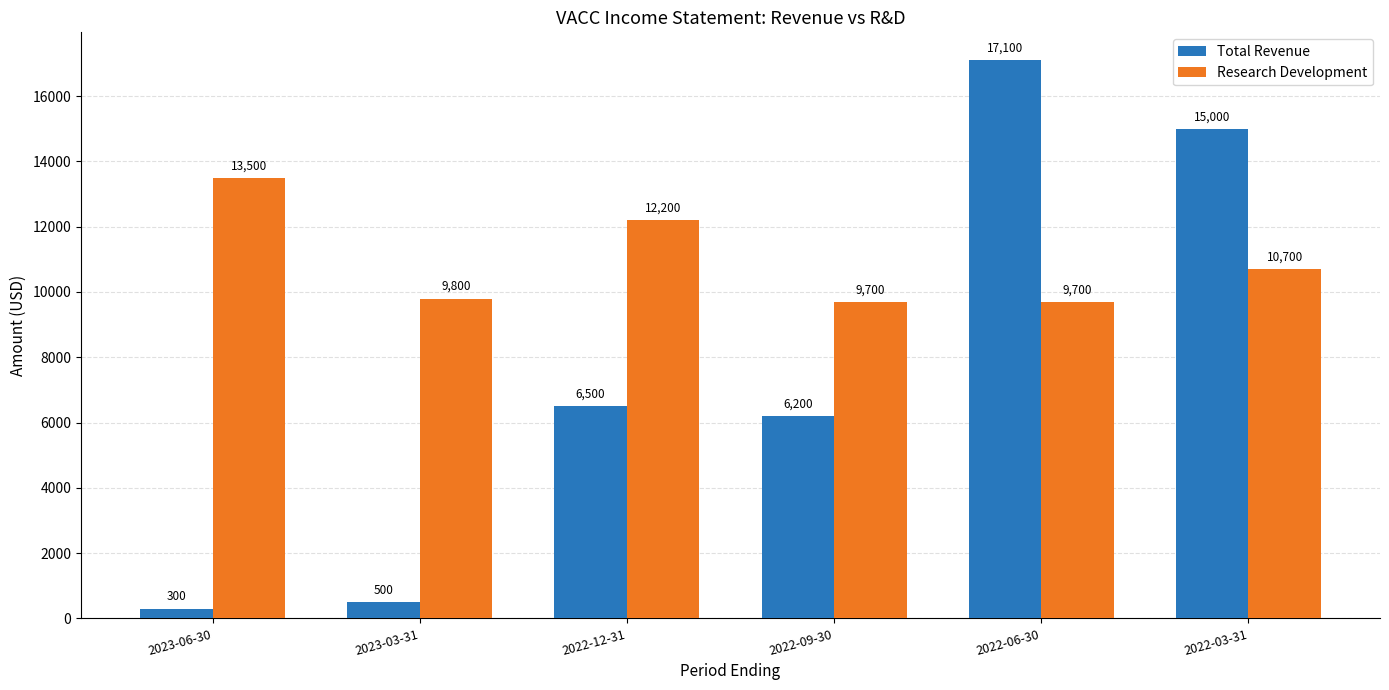

Is it true that Total Revenue equals 3091 at 2022-09-30?

False